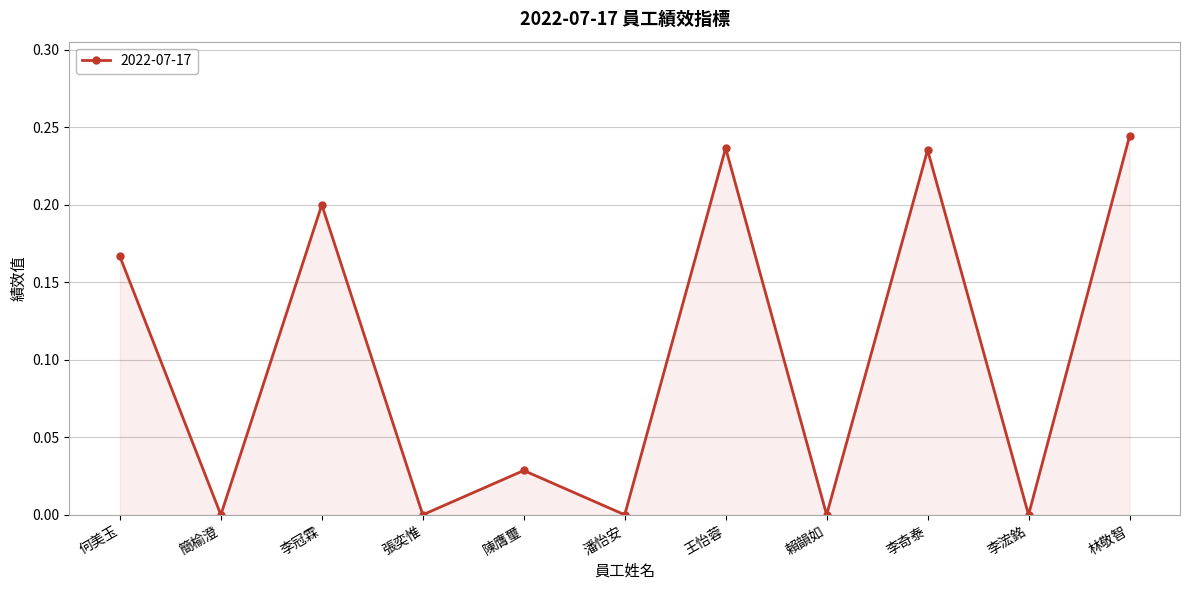

Count the number of data series in this chart.

1